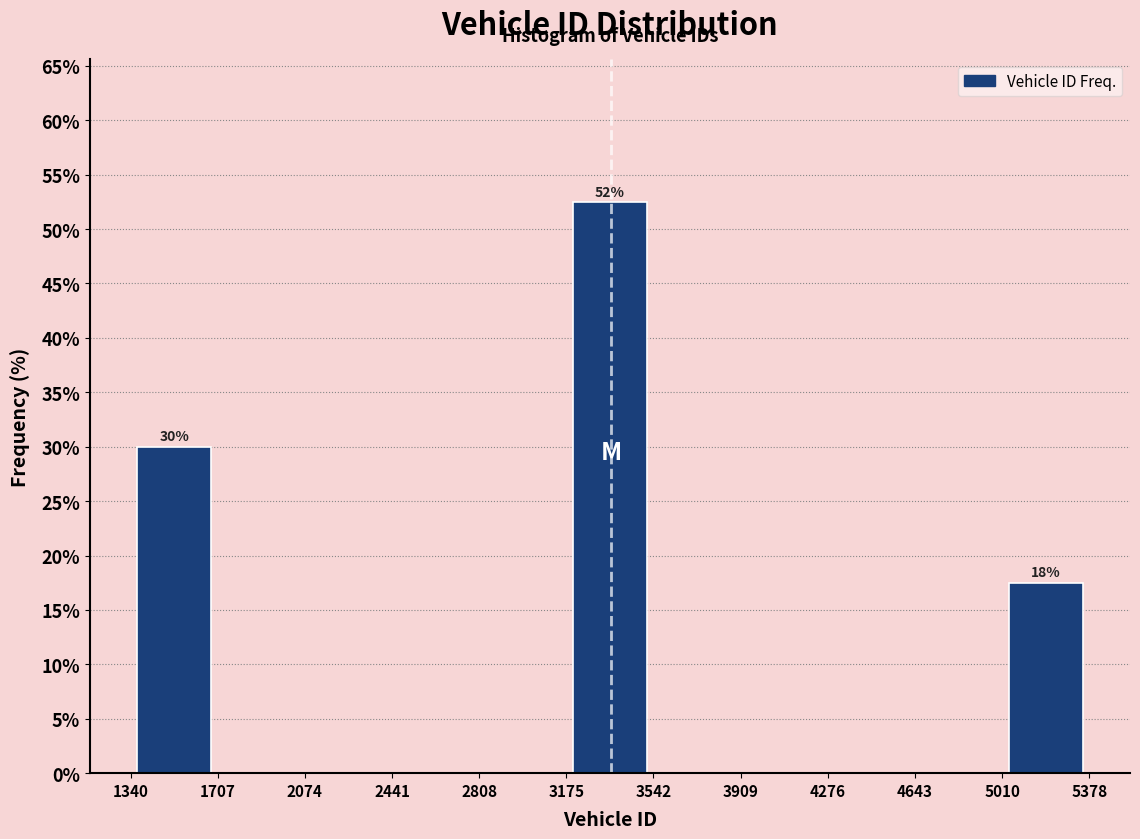

Over which range of the x-axis is the bar tallest?

3175 to 3542